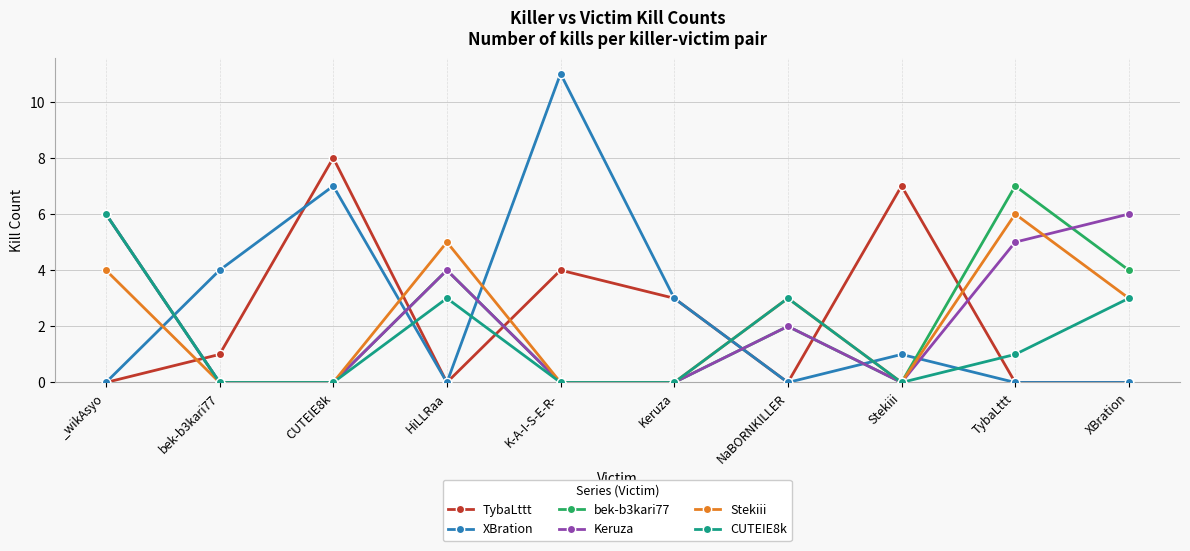

What position from the left is K-A-I-S-E-R-?

5